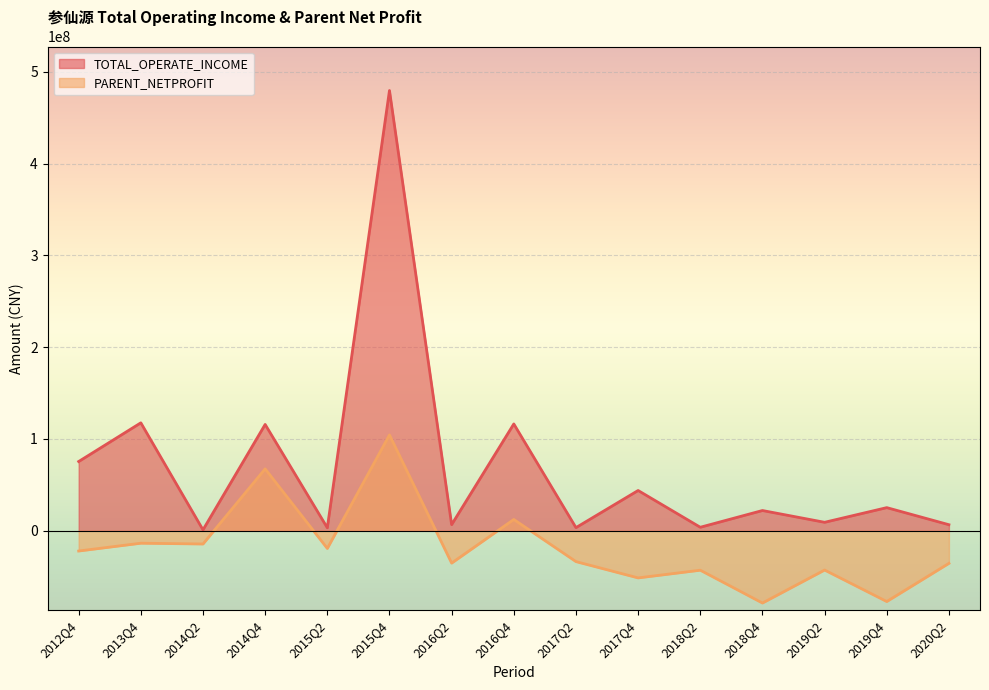

Which series changed the most between 2017Q4 and 2017Q2?

TOTAL_OPERATE_INCOME